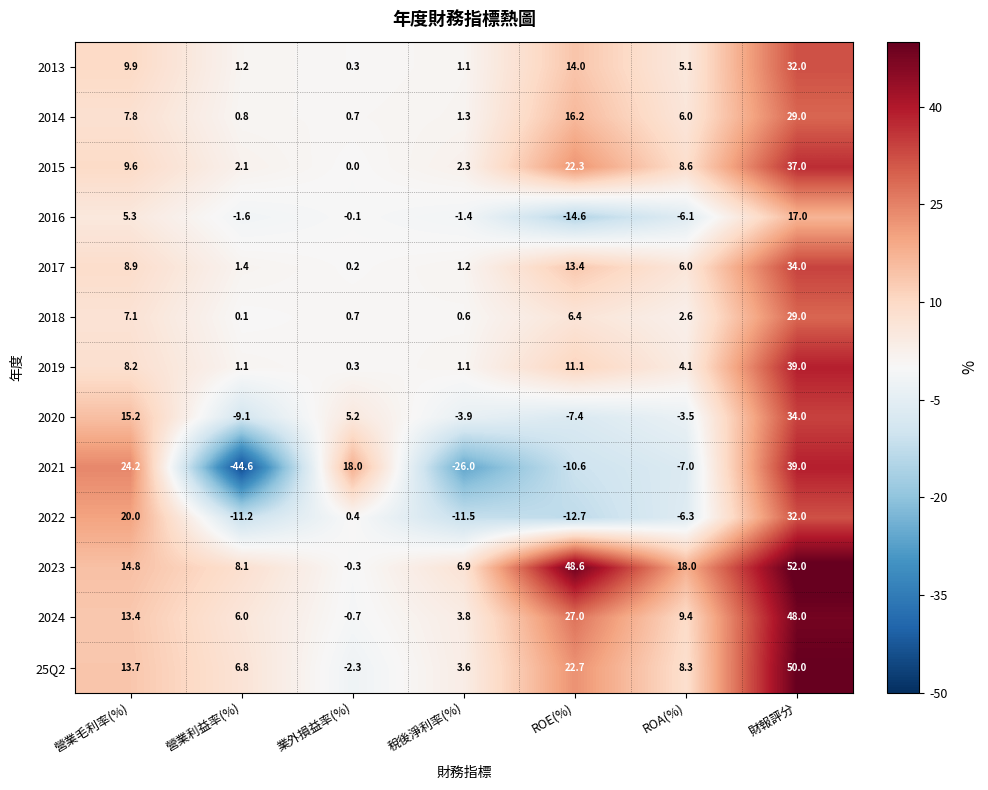

At ROE(%), list the series in order from largest to smallest.

2023, 2024, 25Q2, 2015, 2014, 2013, 2017, 2019, 2018, 2020, 2021, 2022, 2016